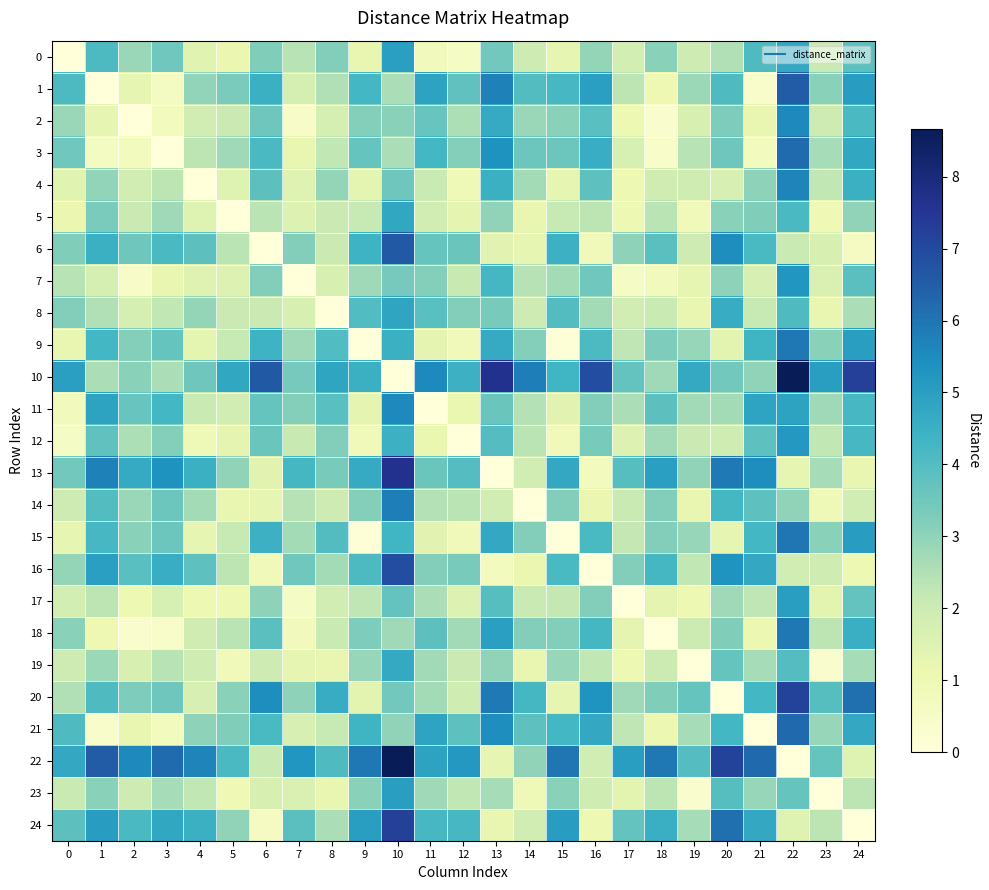

What is the maximum value shown in the chart?

8.7